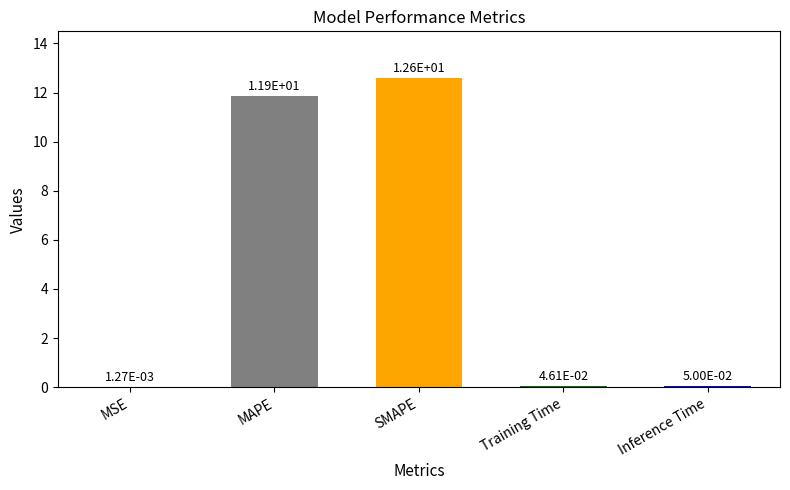

Are the bars grouped side by side (vs. stacked)?

No